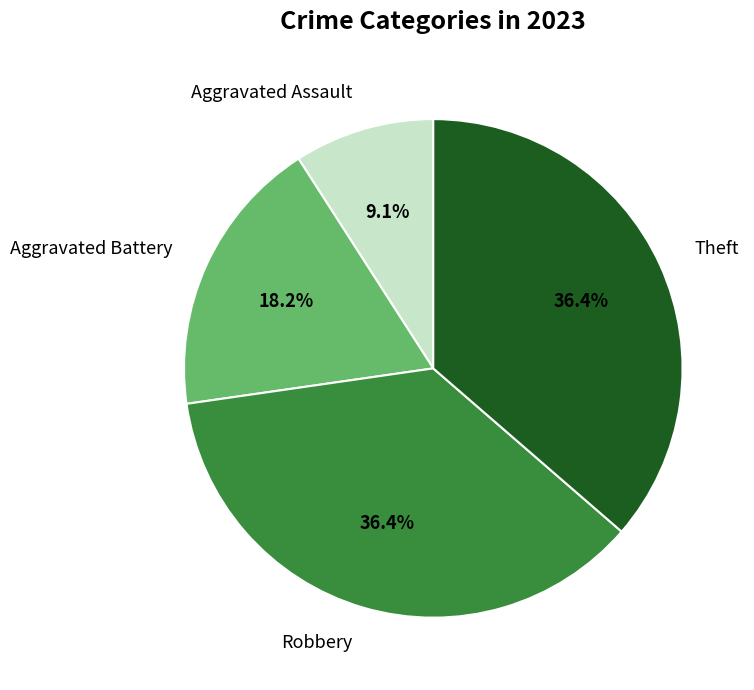

What percentage is NOT represented by Robbery?

63.6%